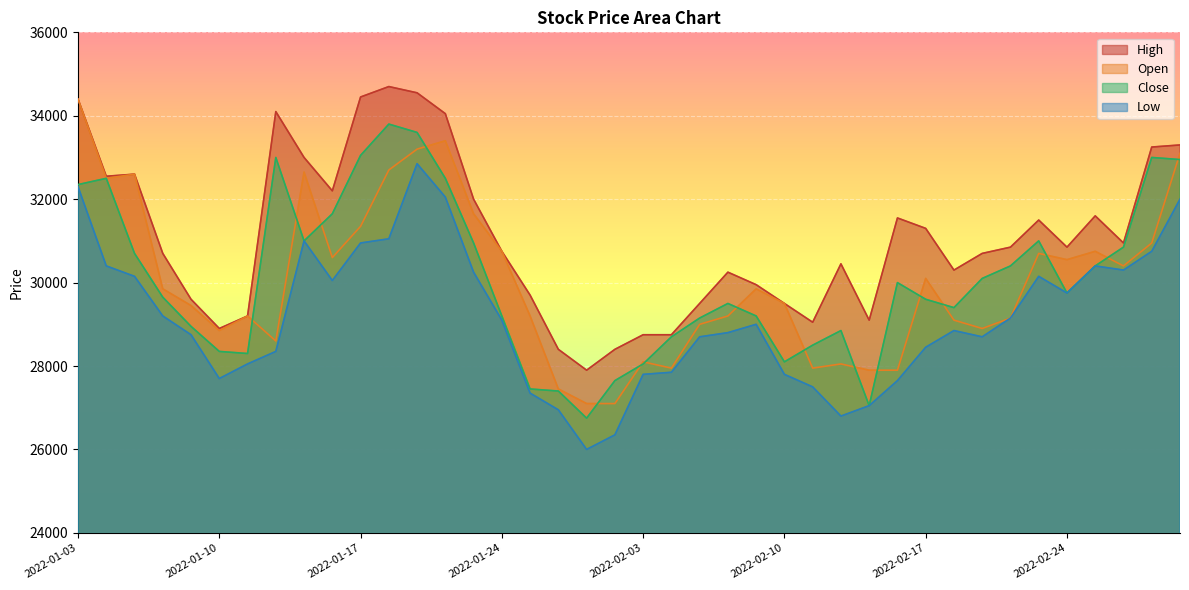

Does the chart display data point markers on the line(s)?

No